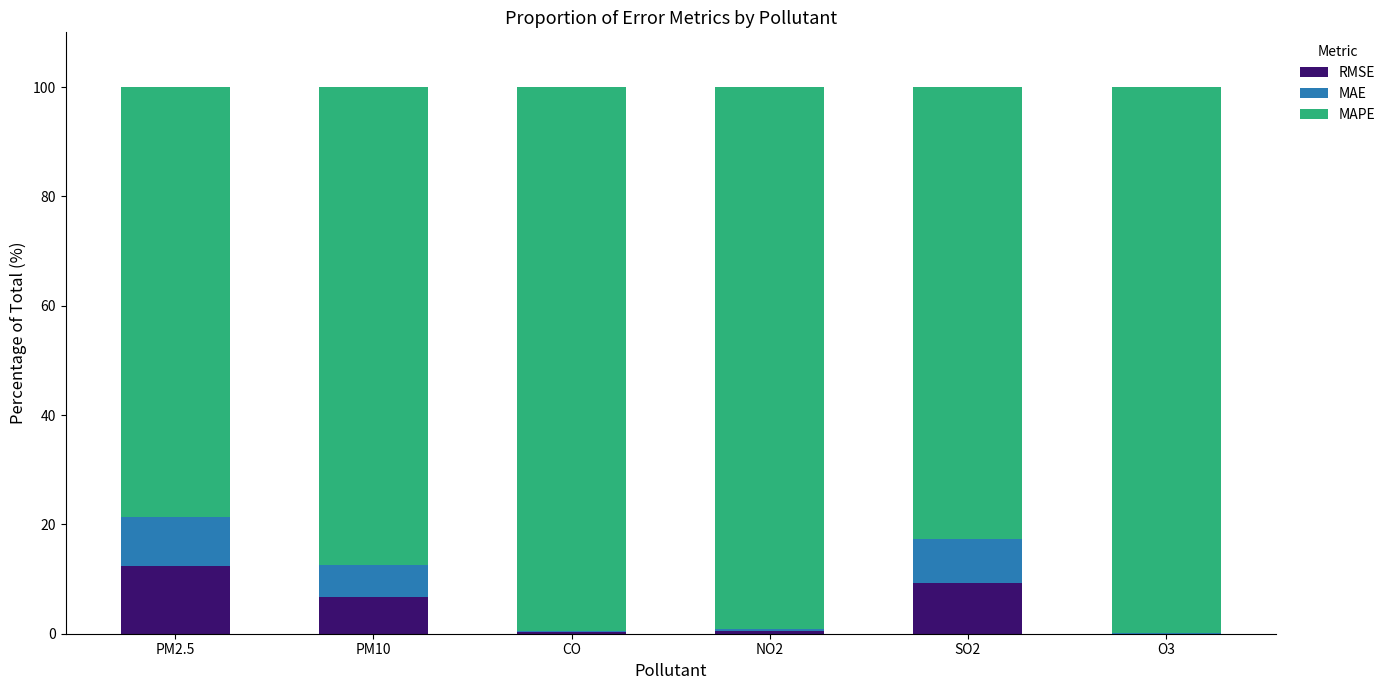

What is the sum of all RMSE values?

29.4